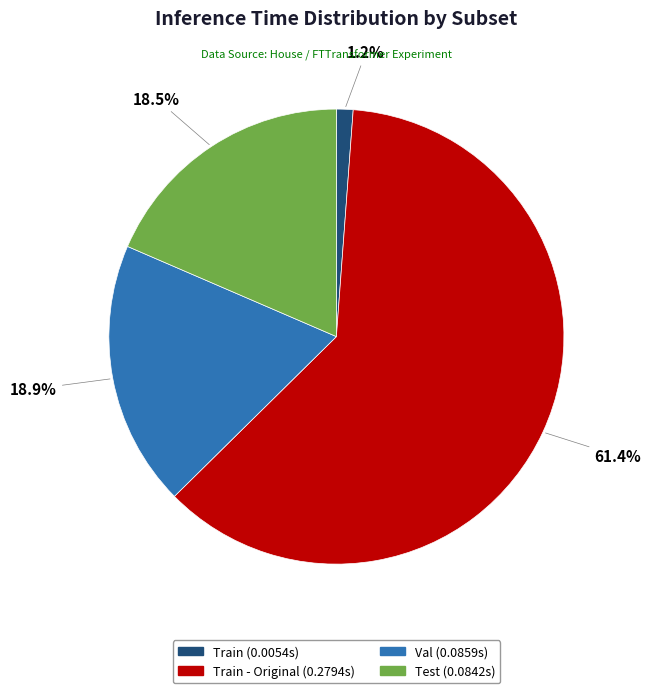

To the nearest percent, what is the average slice percentage?

25%